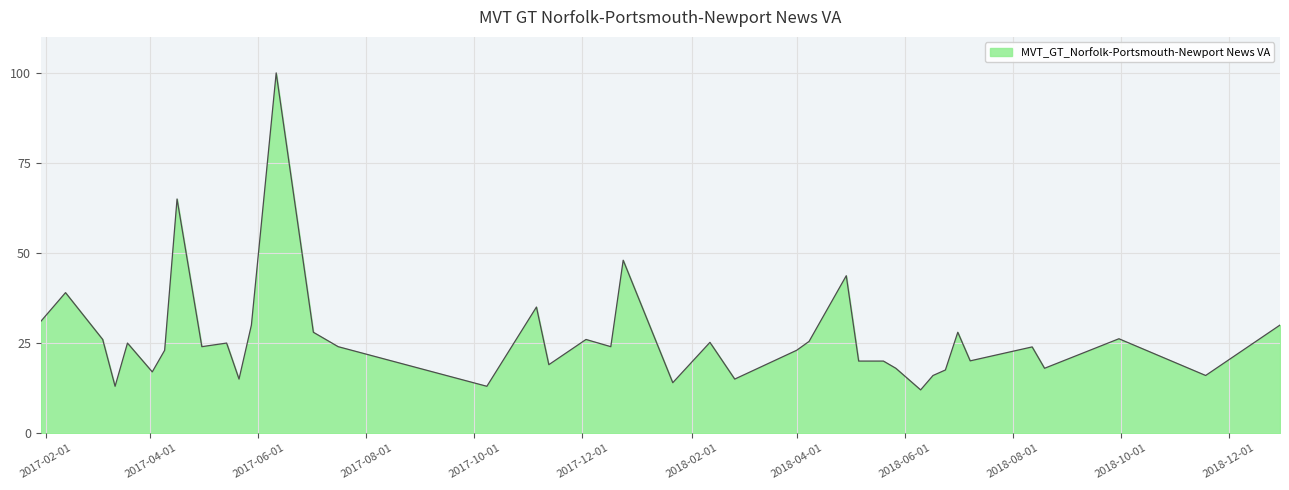

Count the number of categories in the chart.

40